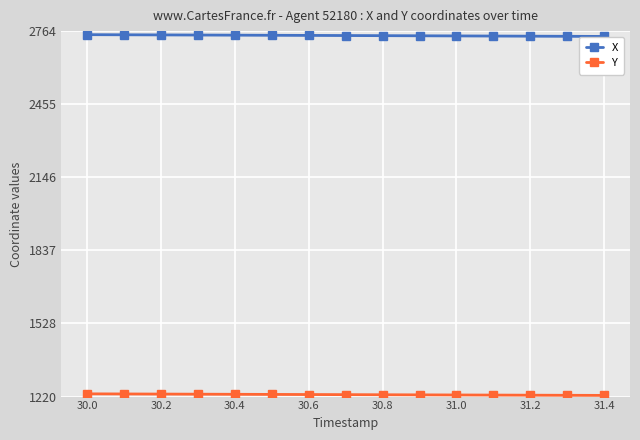

How many lines are shown in the chart?

2